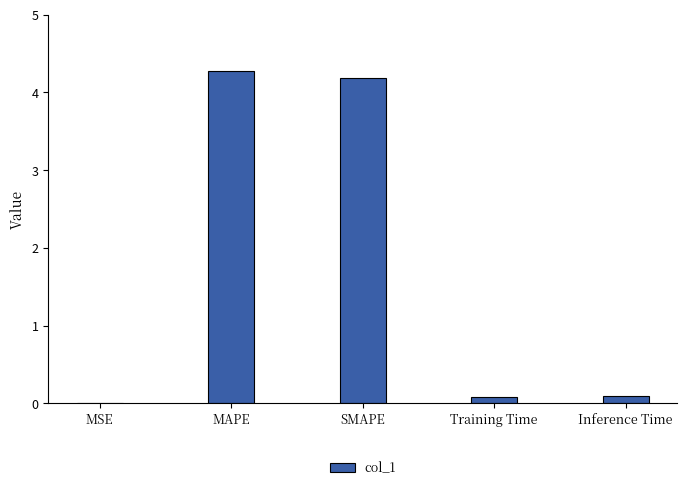

What is the sum of all values?

8.6